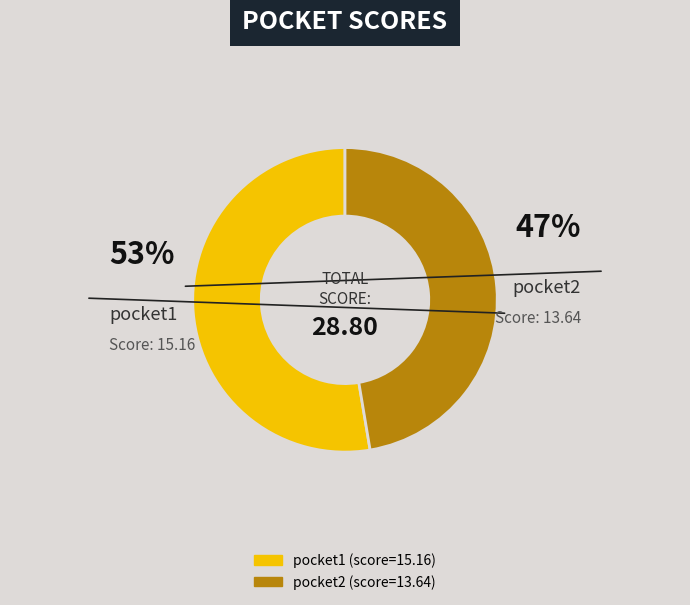

Between pocket1 and pocket2, which is larger?

pocket1